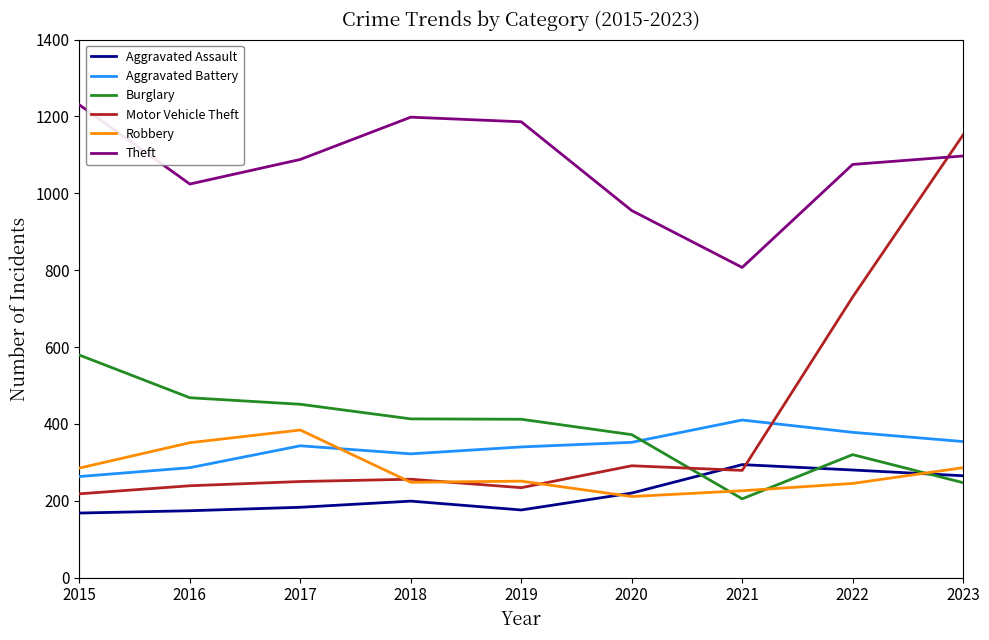

What are all the series names shown in the legend?

Aggravated Assault, Aggravated Battery, Burglary, Motor Vehicle Theft, Robbery, Theft